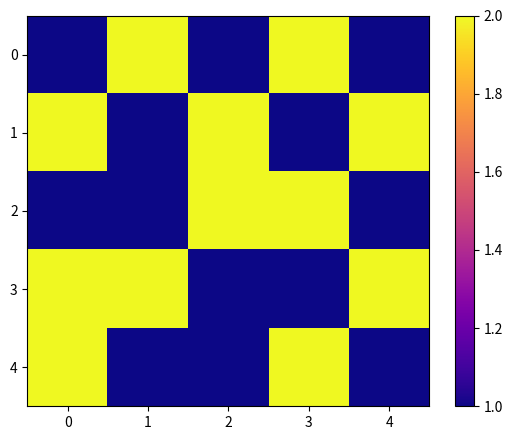

At which category does the chart reach its peak across all series?

1